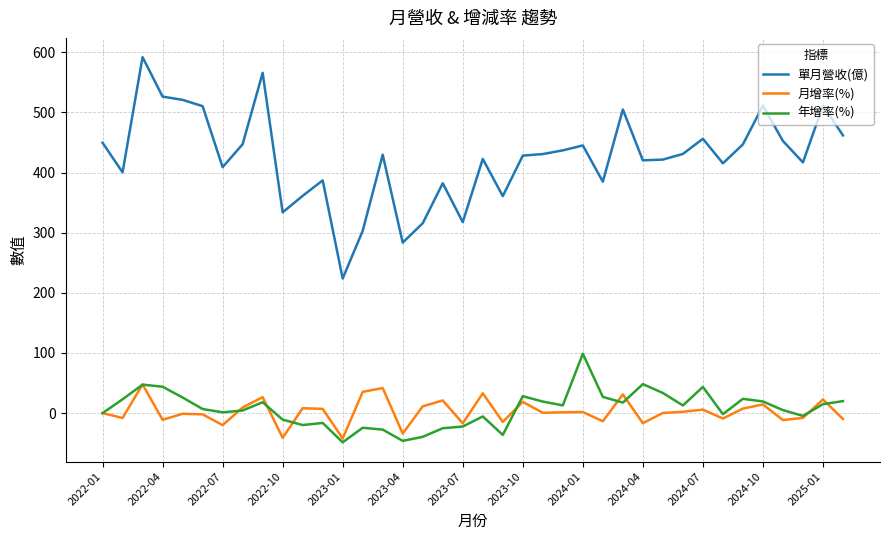

List the series in order of their peak value, highest first.

單月營收(億), 年增率(%), 月增率(%)